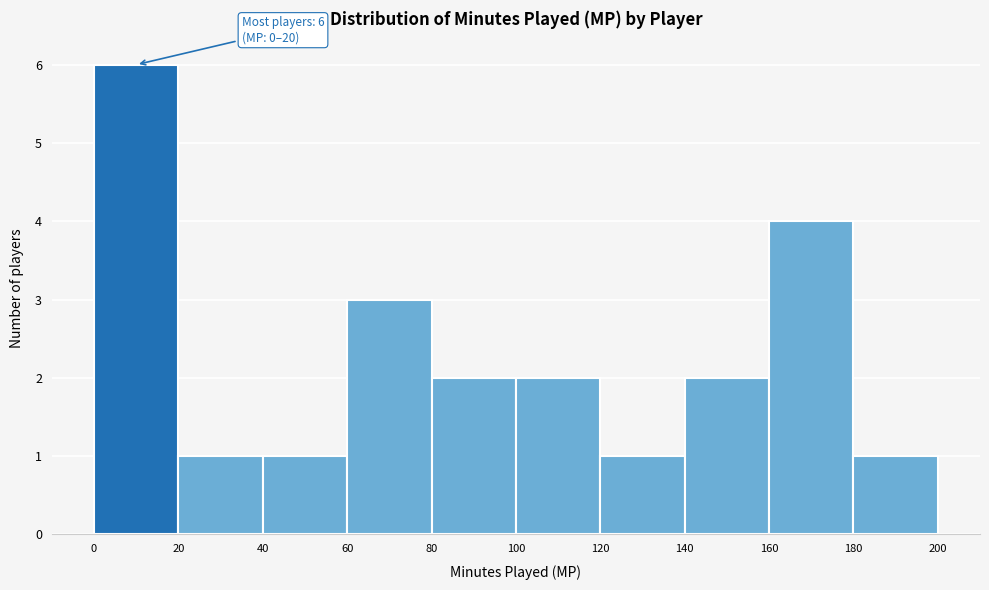

Which range on the x-axis has the tallest bar?

0 to 20